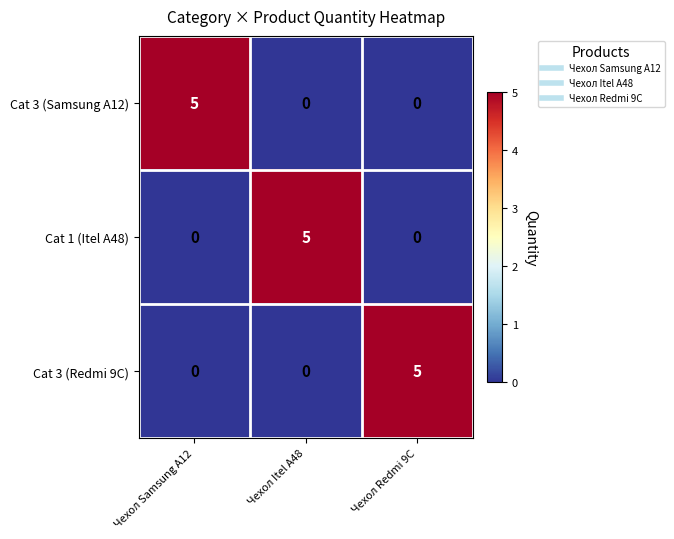

Which category has the highest value in the Cat 3 (Samsung A12) series?

Чехол Samsung A12